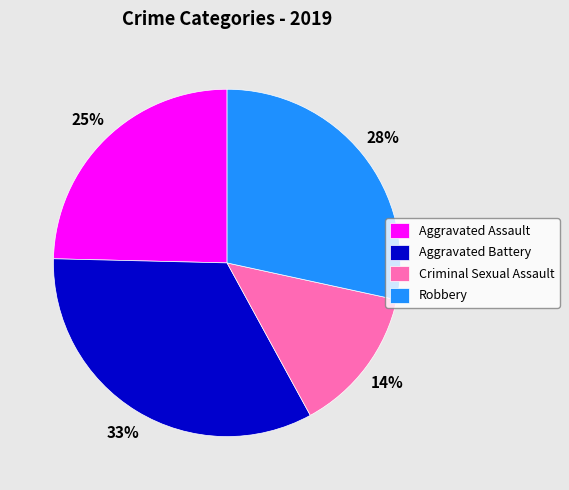

True or false: Criminal Sexual Assault accounts for 14% of the total.

True